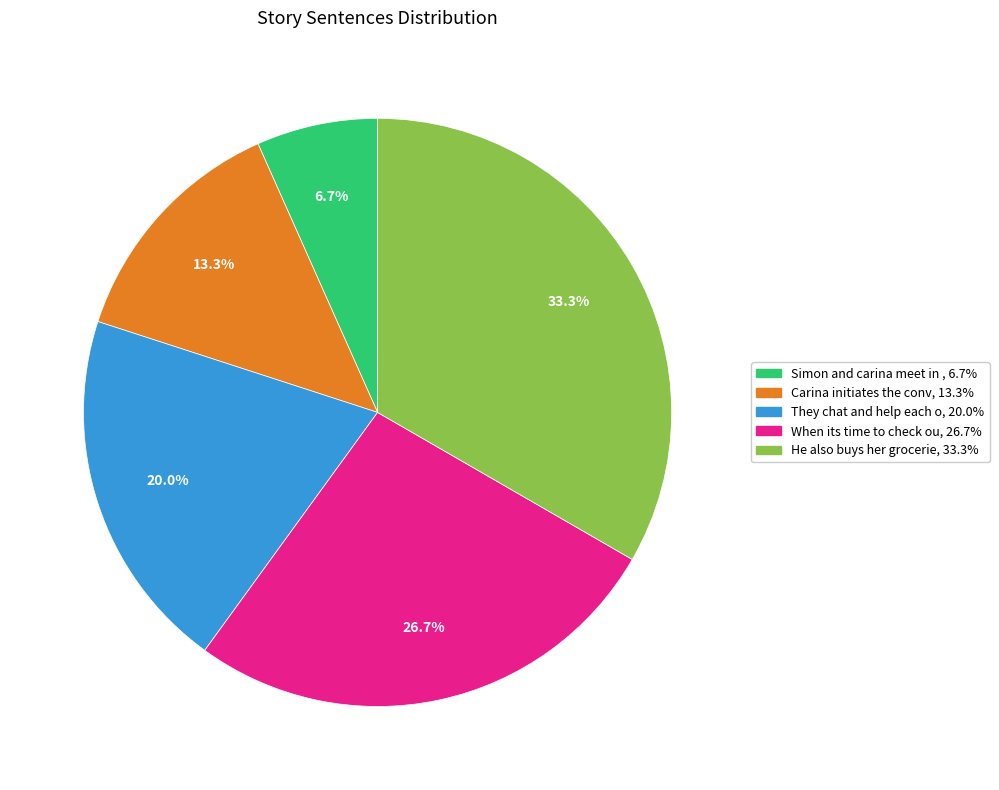

Is there a majority slice in this chart?

No